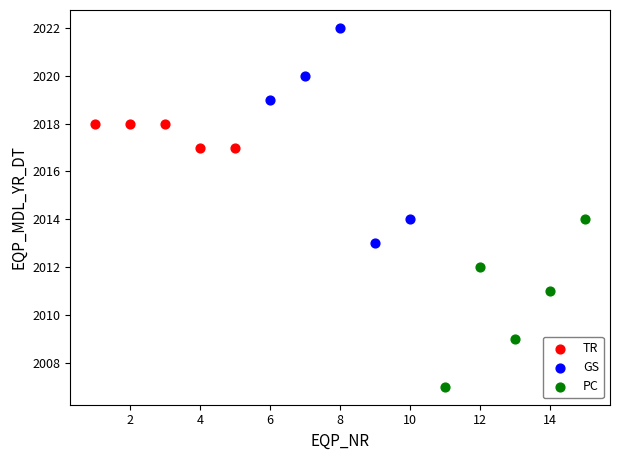

Which series contains the lowest Y value?

PC